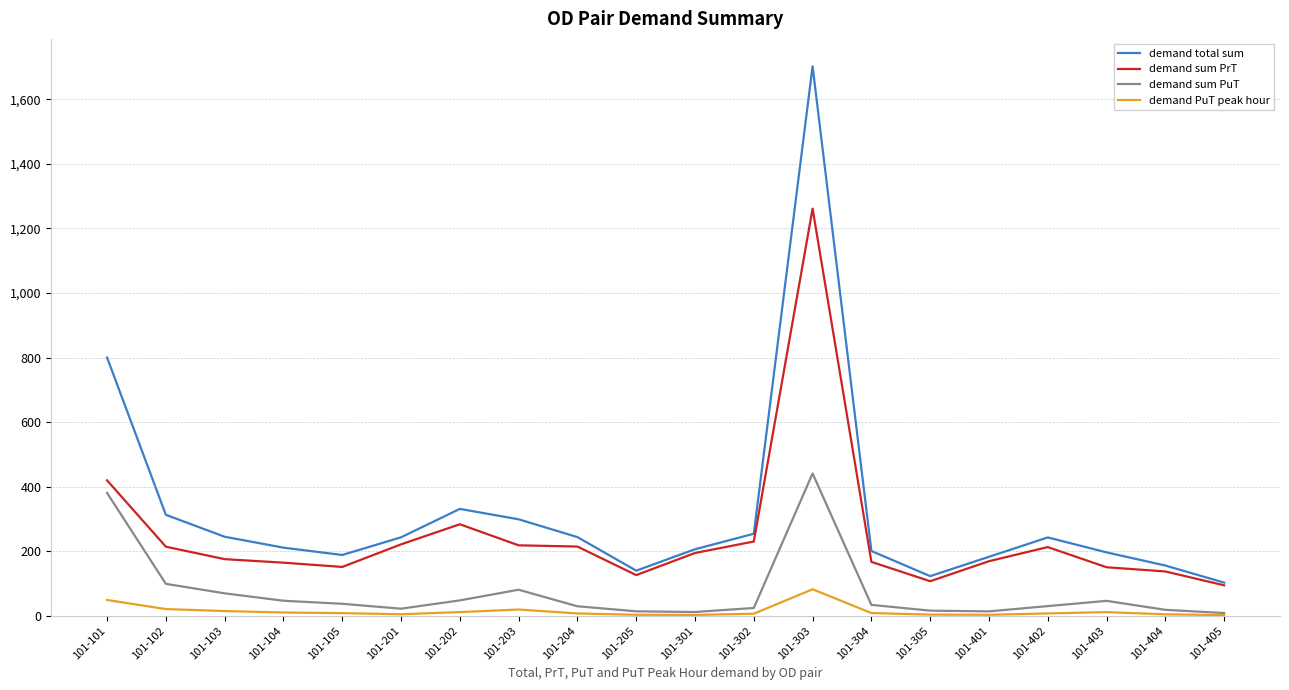

At which category does demand total sum reach its first local peak?

101-202